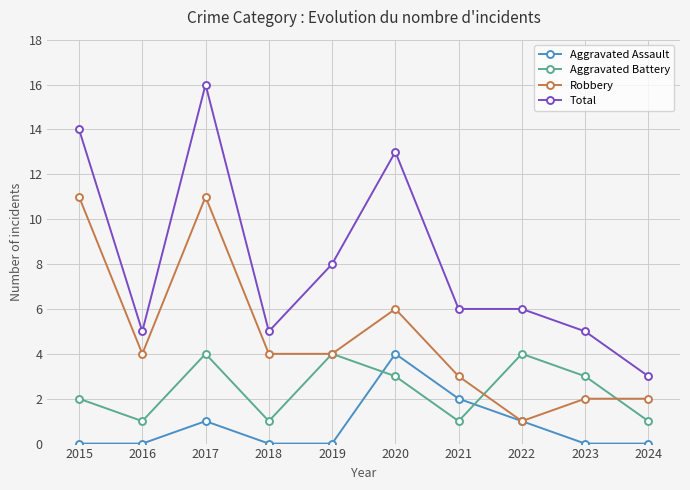

Rank the series at 2015 from highest to lowest value.

Total, Robbery, Aggravated Battery, Aggravated Assault